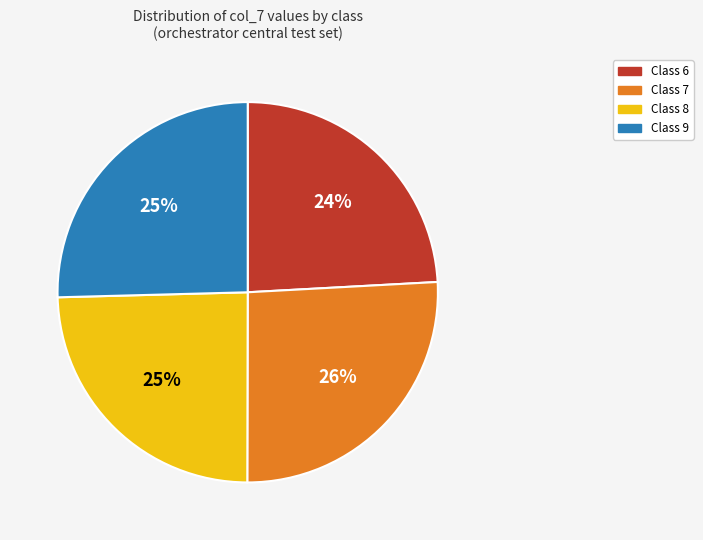

Does any single category account for the majority?

No